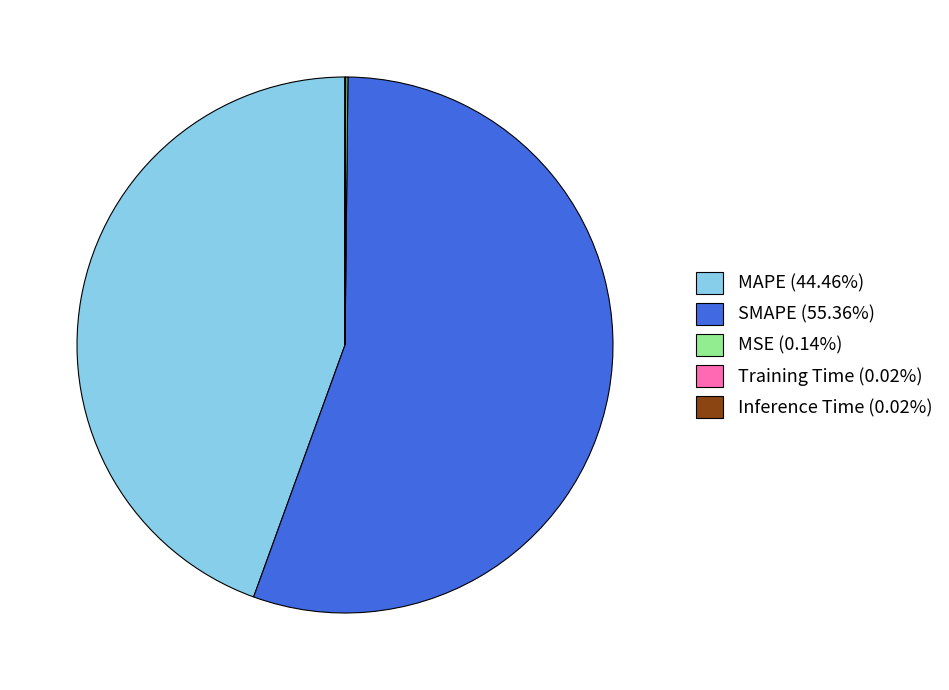

Does SMAPE (55.36%) account for over 50% of the chart?

Yes